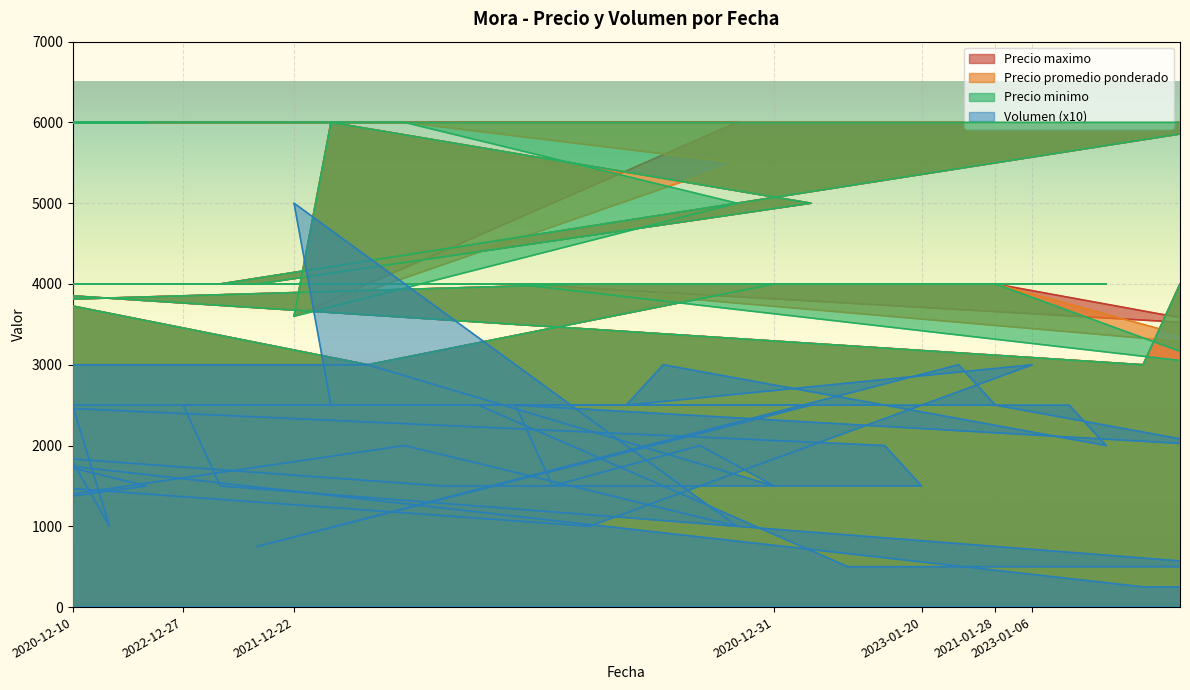

What is the lowest value of the Precio promedio ponderado series?

3000